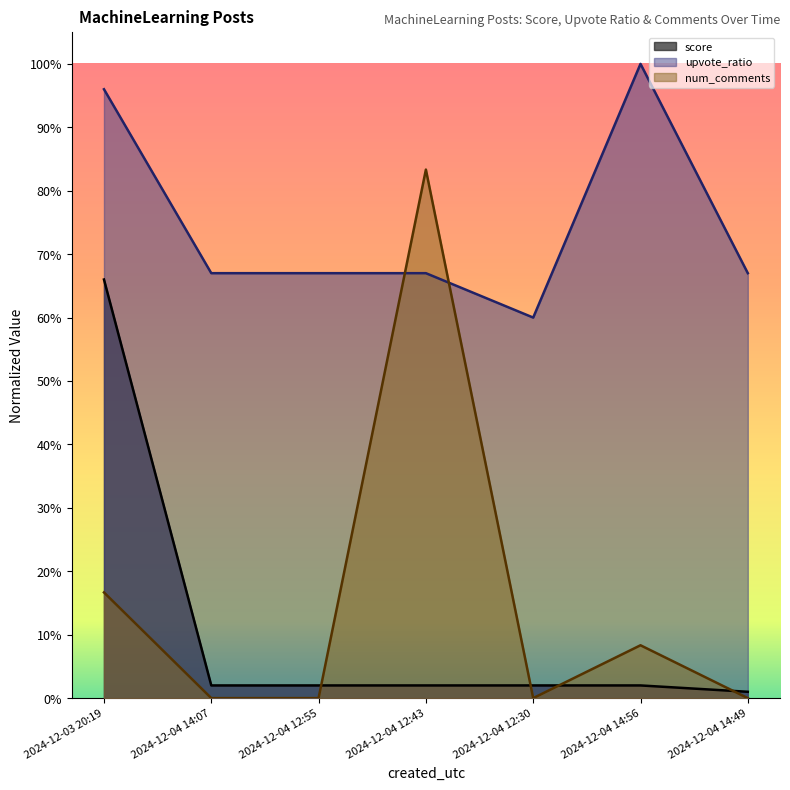

What is the total value across all series at 2024-12-04 12:30?

0.6